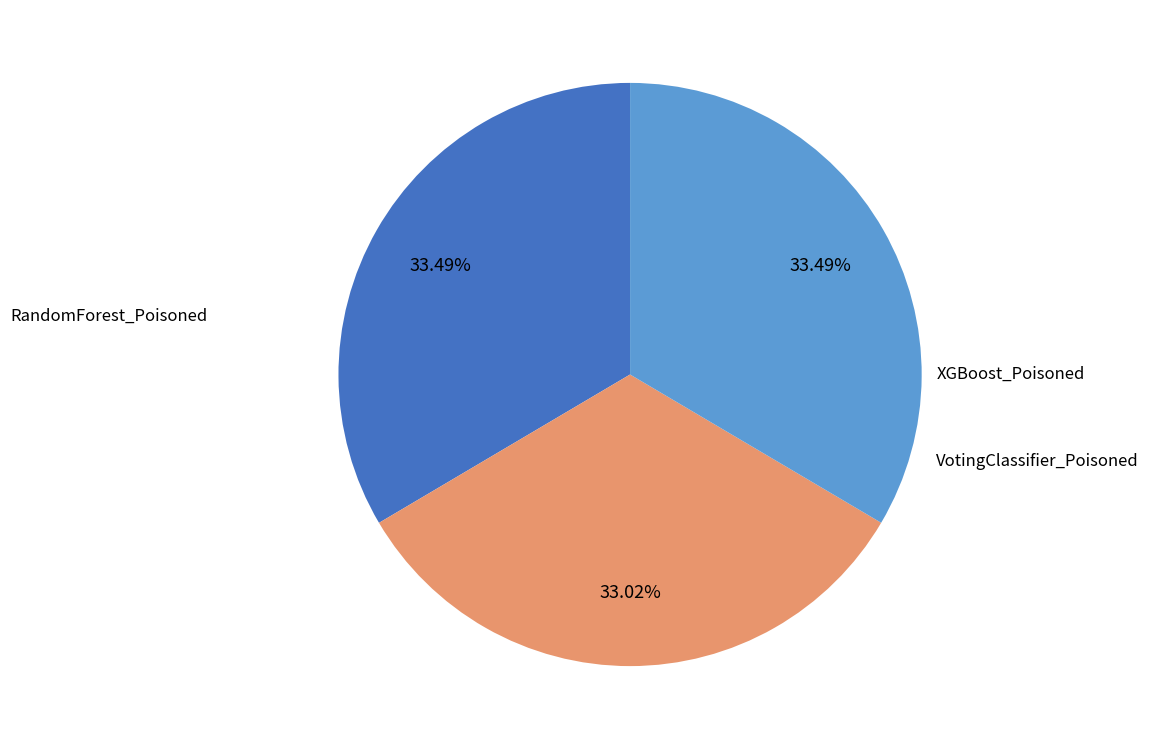

Does any single category account for the majority?

No